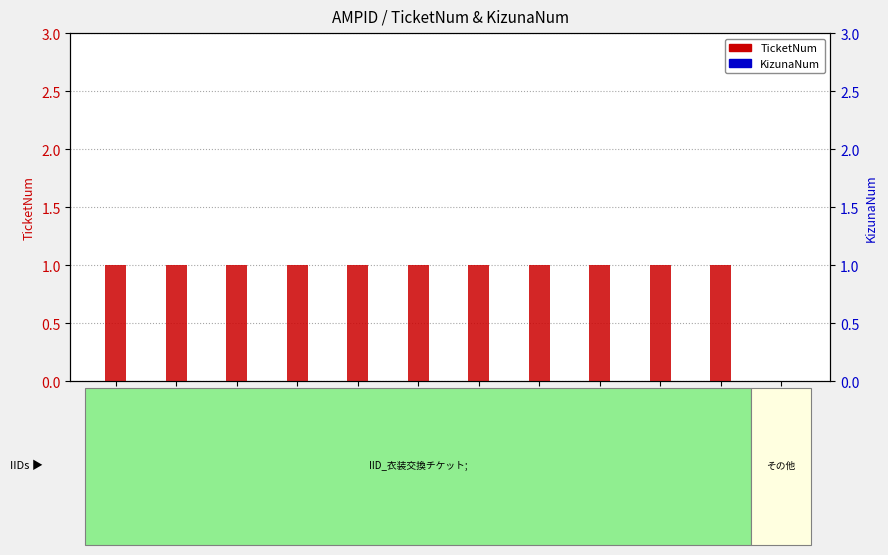

Count the TicketNum values in the range 1 to 2.

11